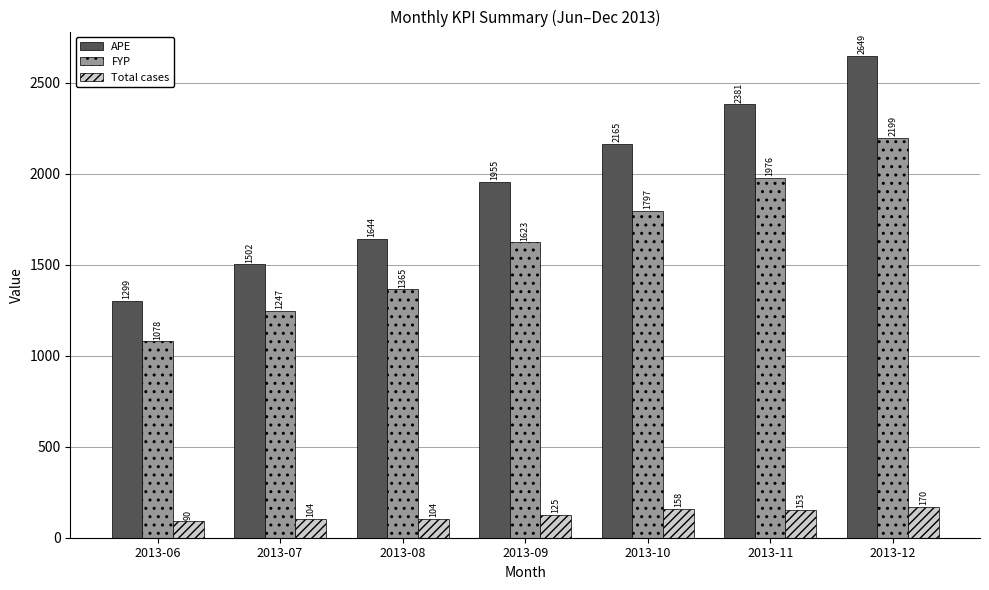

The value of Total cases at 2013-12 is 72.7. True or false?

False